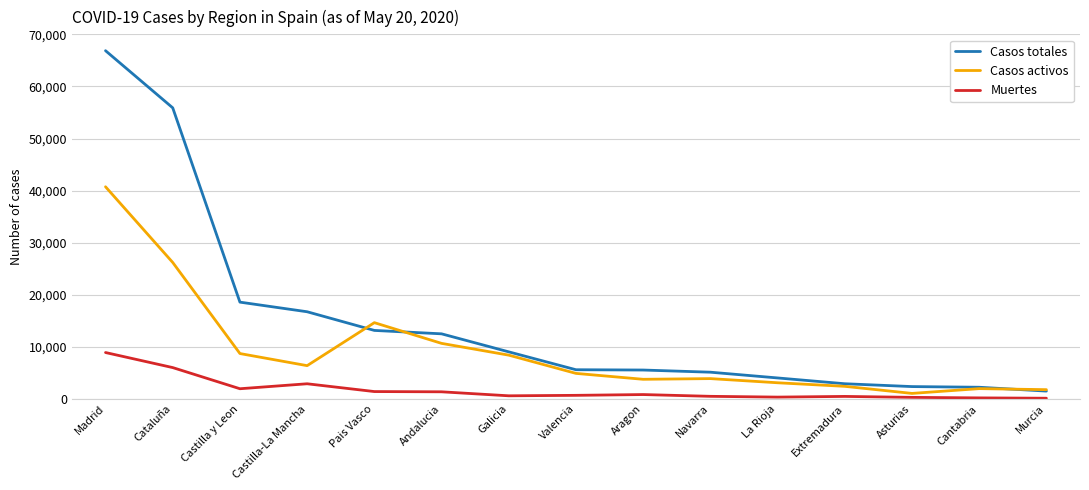

What is the difference between the Muertes values at La Rioja and Navarra?

150